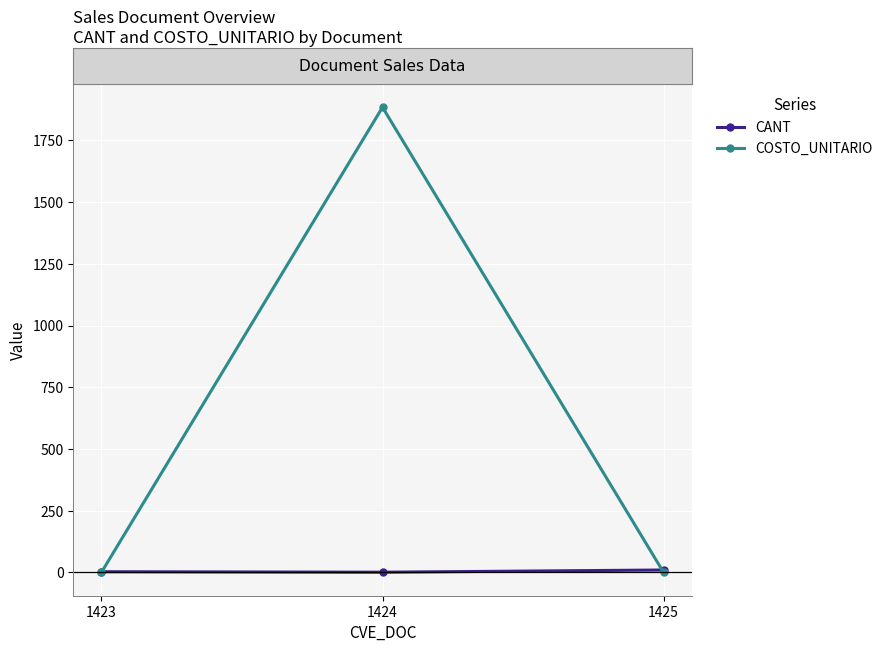

What is the lowest value of the CANT series?

1.0